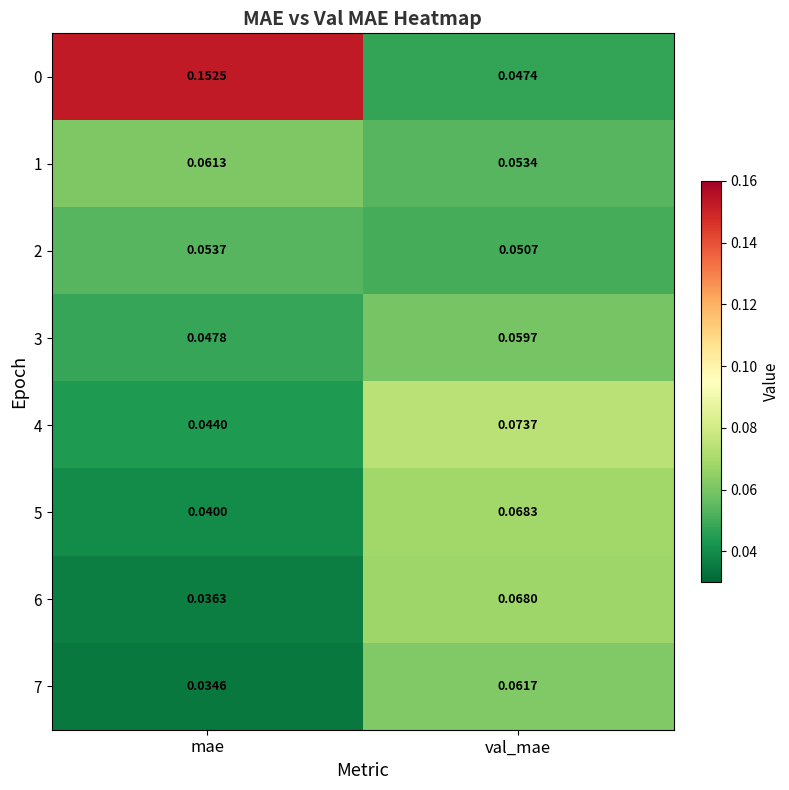

List the labels in order of 1 value, smallest first.

val_mae, mae